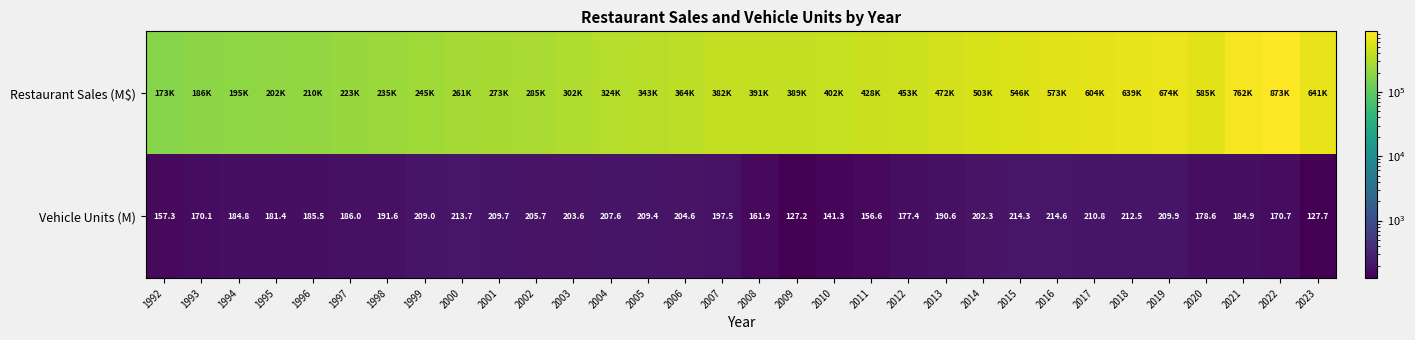

Which category has the lowest value in the Vehicle Units (M) series?

2009